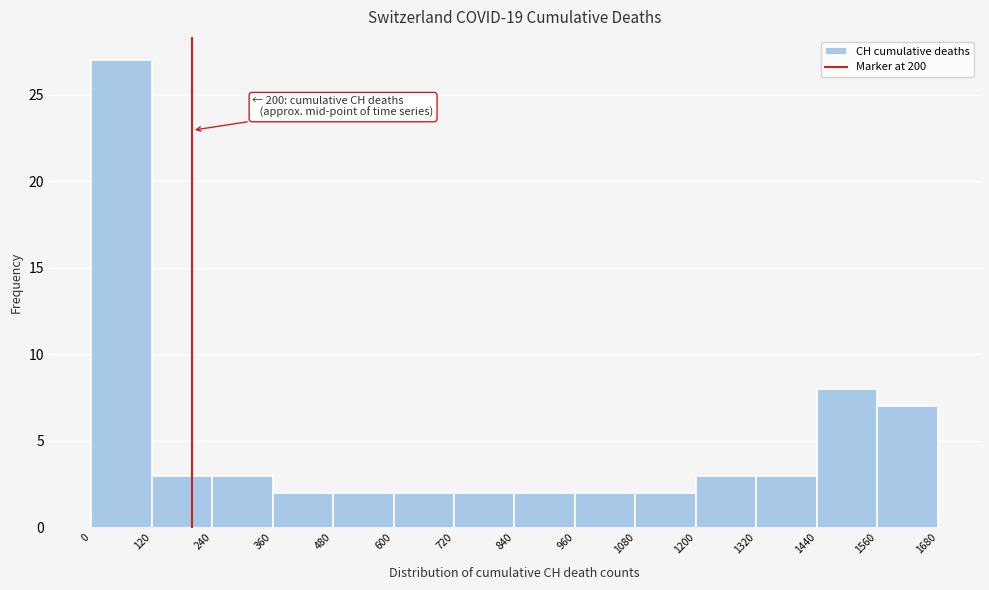

Which range on the x-axis has the tallest bar?

0 to 120